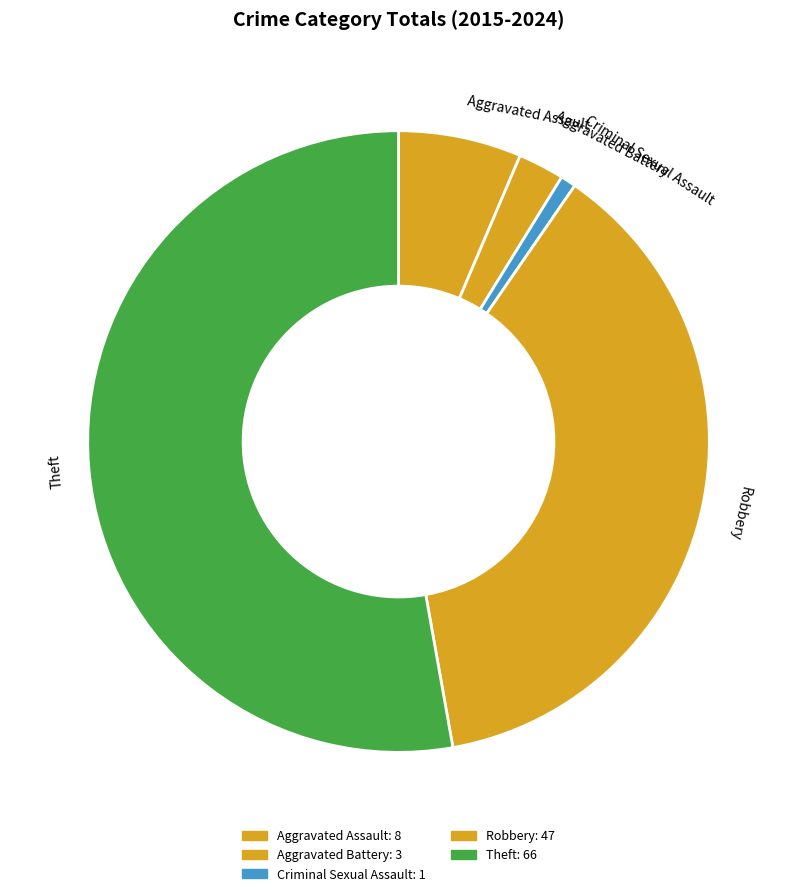

Rank the categories by value from lowest to highest.

Criminal Sexual Assault, Aggravated Battery, Aggravated Assault, Robbery, Theft